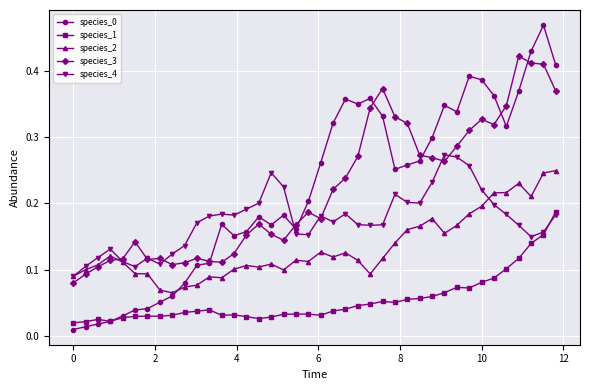

At how many categories does at least one series exceed 0?

40